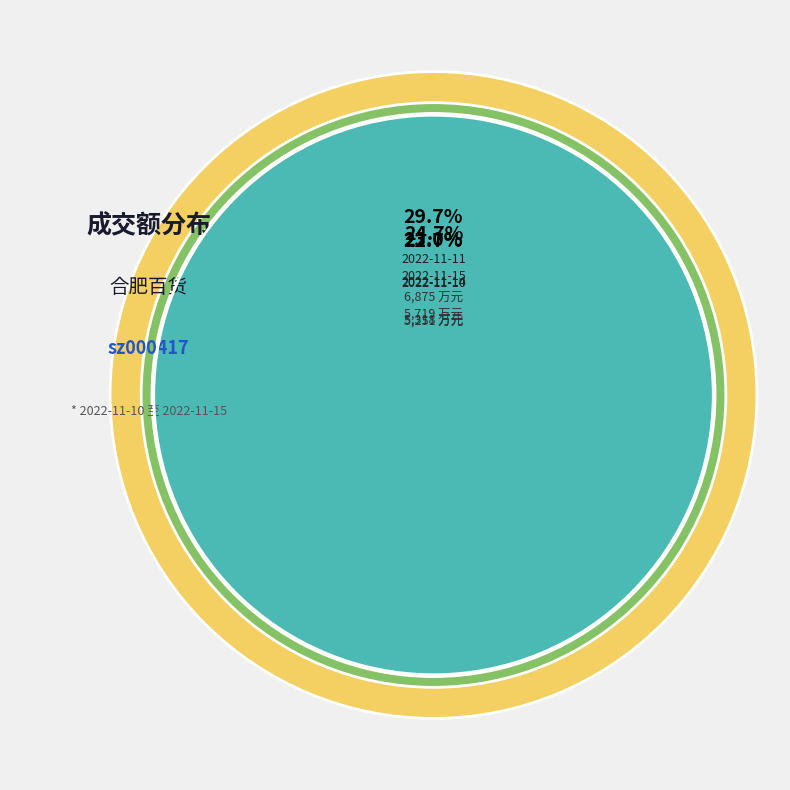

Which has a higher value, 2022-11-14 or 2022-11-15?

2022-11-15